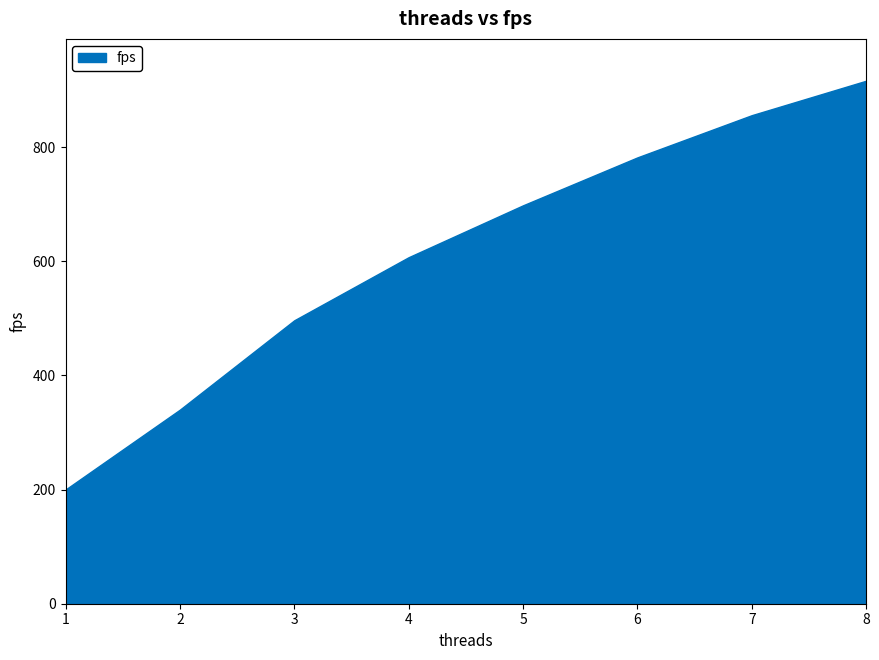

What is the maximum value shown in the chart?

916.5